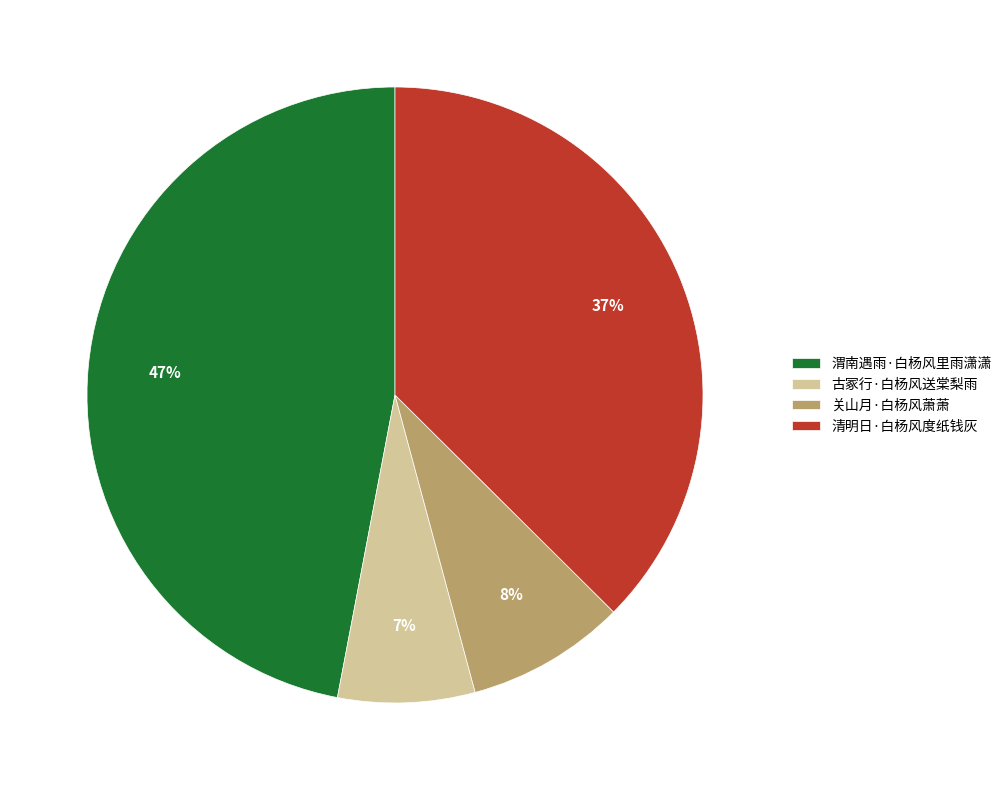

Rank the categories by value from highest to lowest.

渭南遇雨·白杨风里雨潇潇, 清明日·白杨风度纸钱灰, 关山月·白杨风萧萧, 古冢行·白杨风送棠梨雨